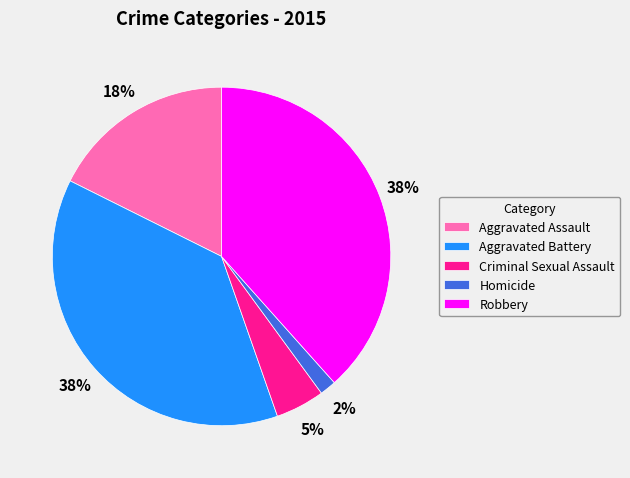

True or false: Aggravated Battery accounts for 38% of the total.

True